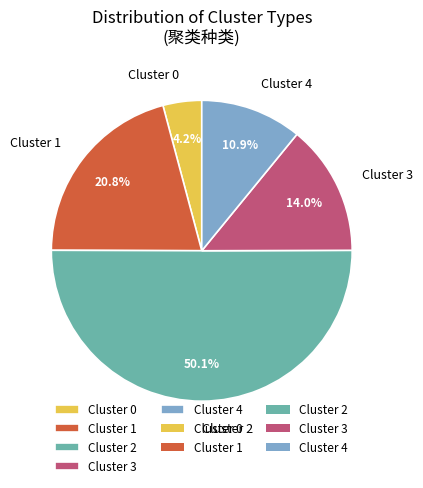

Count the number of slices in the pie.

5